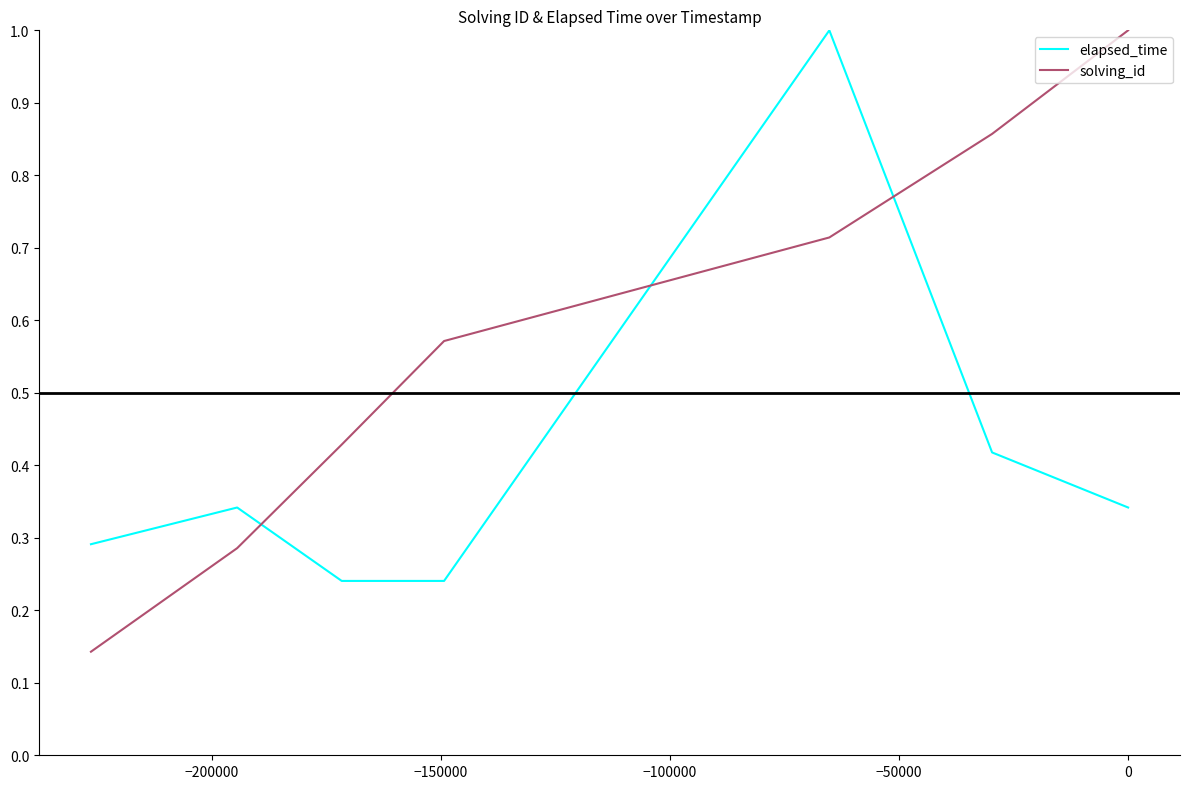

What is the difference between the maximum and minimum values in the elapsed_time series?

0.8